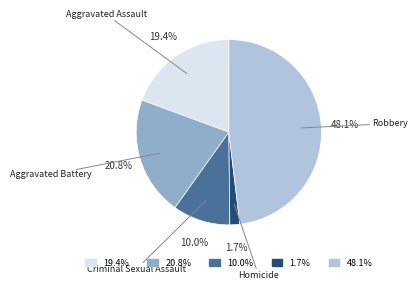

Is there any slice that represents more than half of the pie?

No